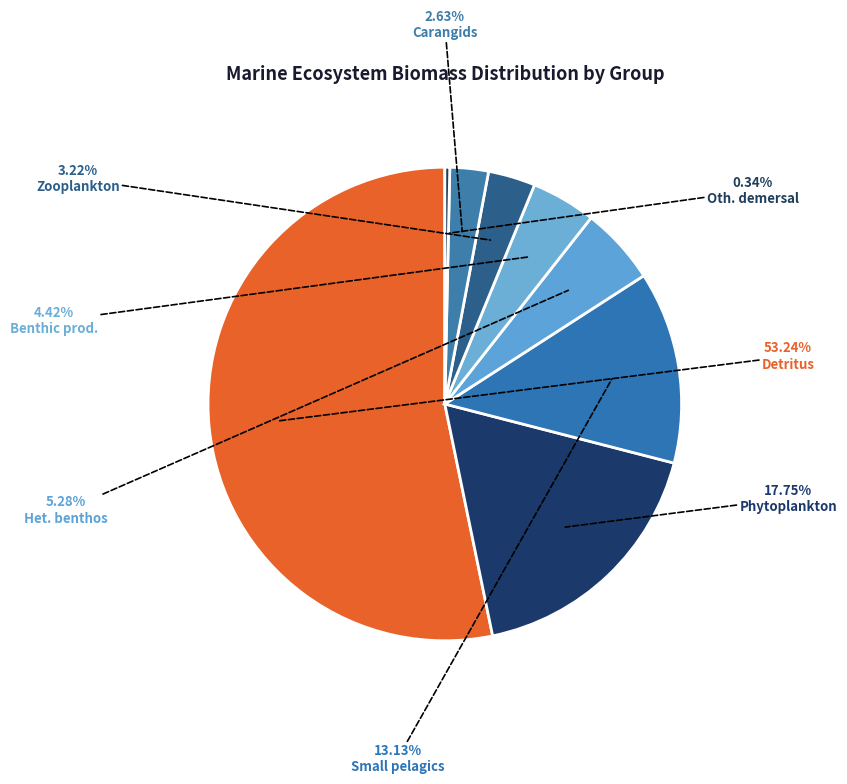

Which category has the biggest portion of the pie?

Detritus